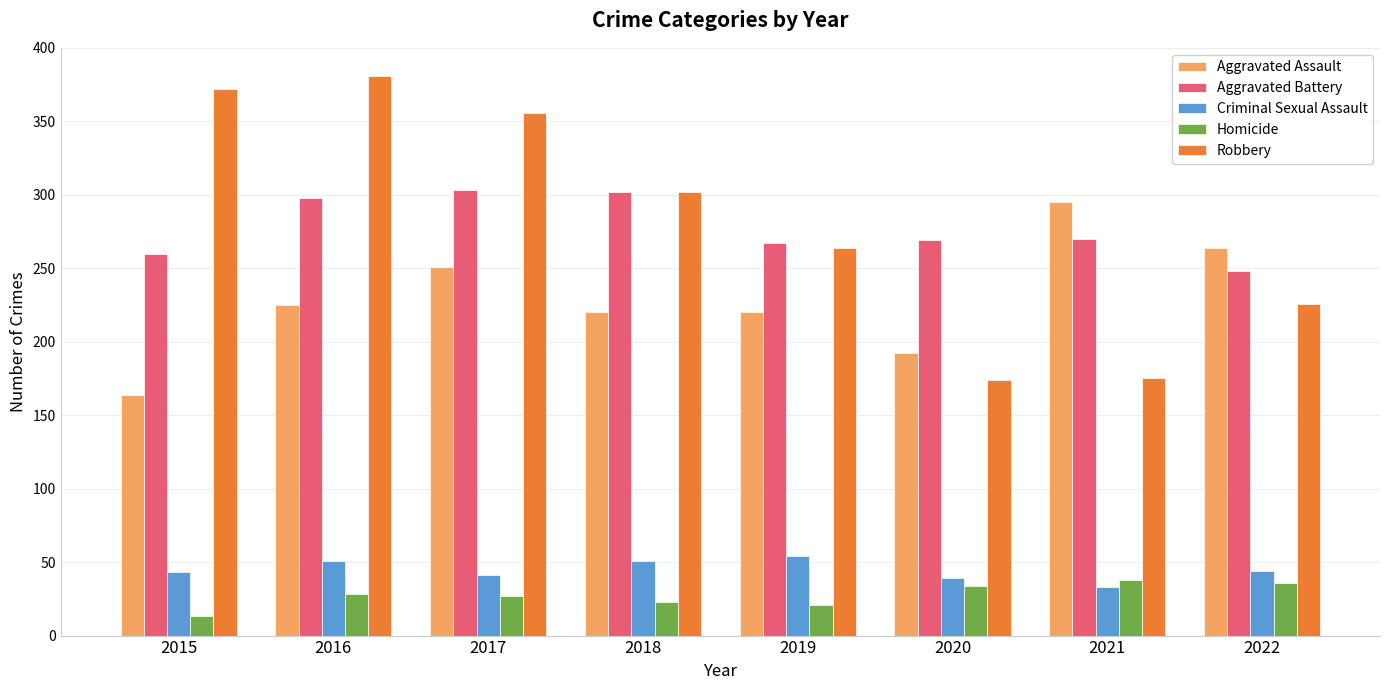

What is the difference between the highest and lowest values at 2015?

359